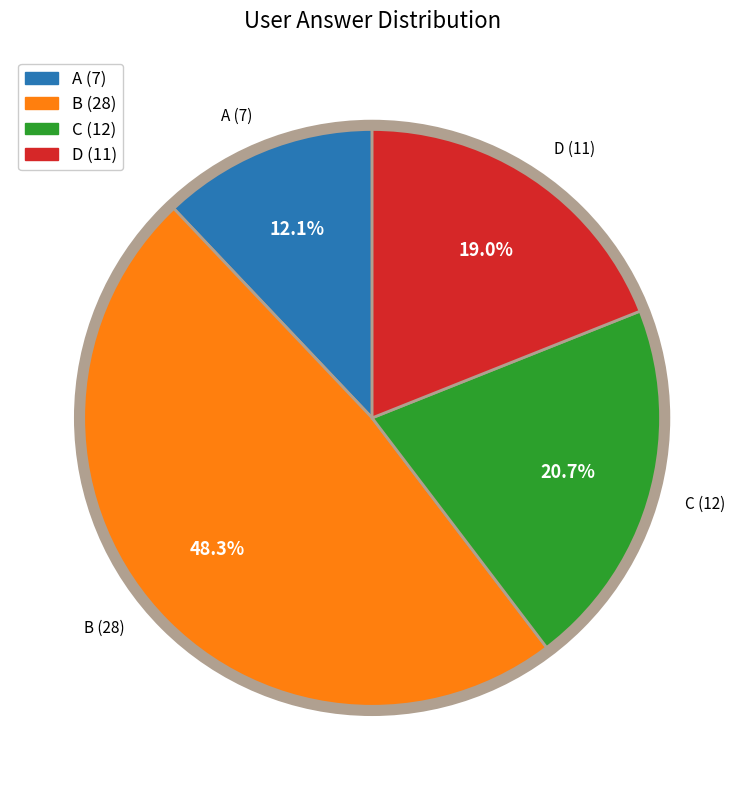

Does D (11) represent more than half of the total?

No